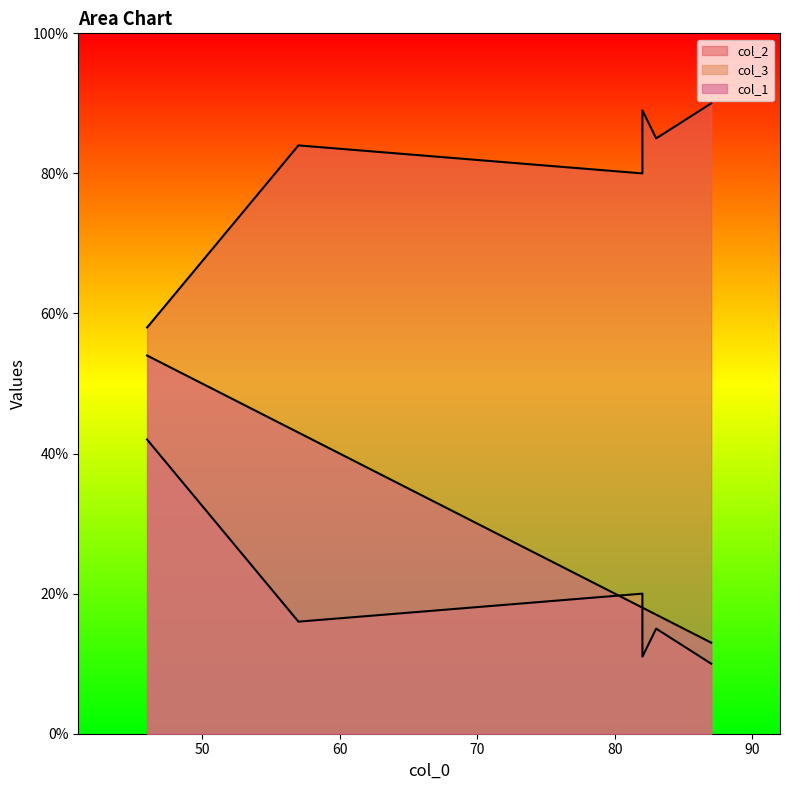

Which series has the widest spread of values?

col_1